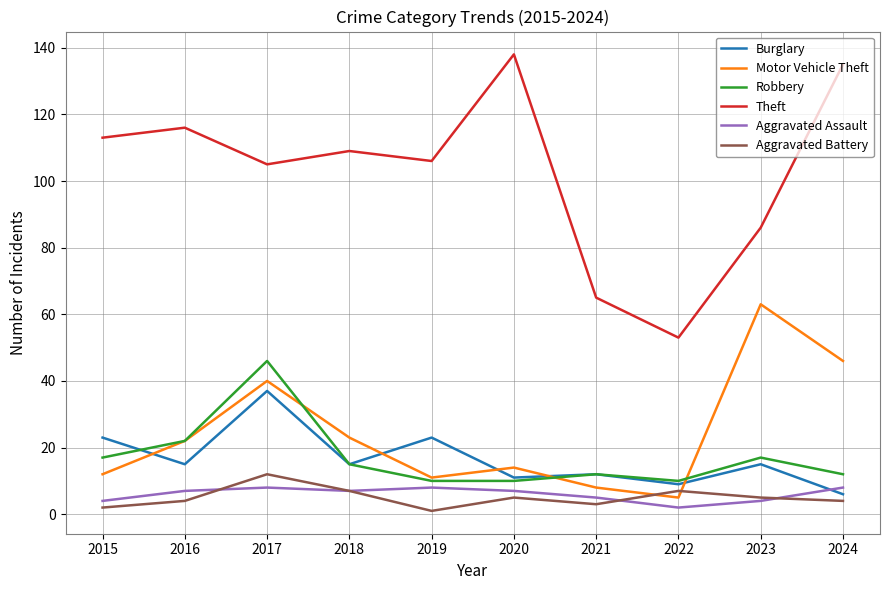

At how many categories does at least one series exceed 28?

10